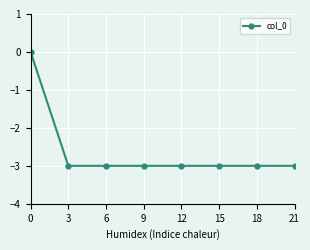

What is the smallest value displayed?

-3